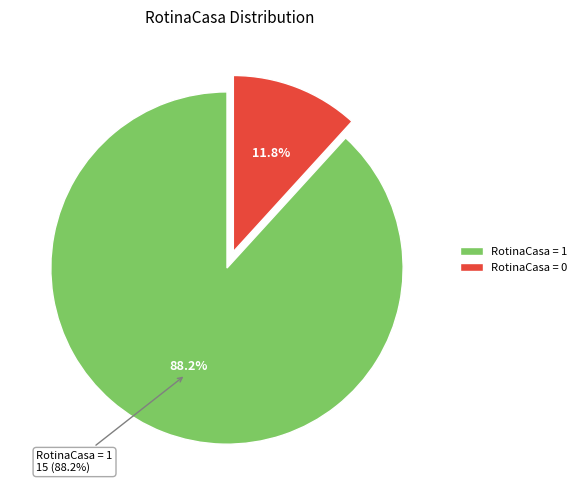

To the nearest percent, what percentage of the pie is 1?

88%